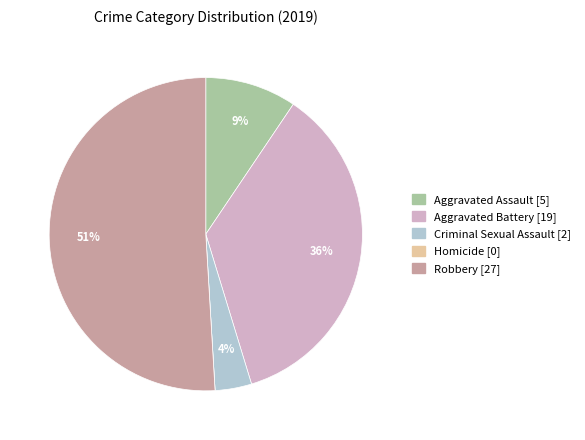

True or false: Aggravated Battery accounts for 47% of the total.

False